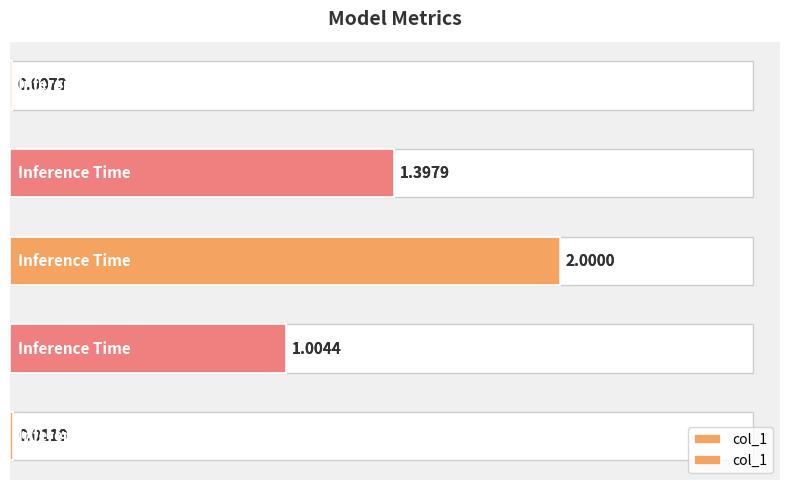

Which category has the lowest value across all series?

4